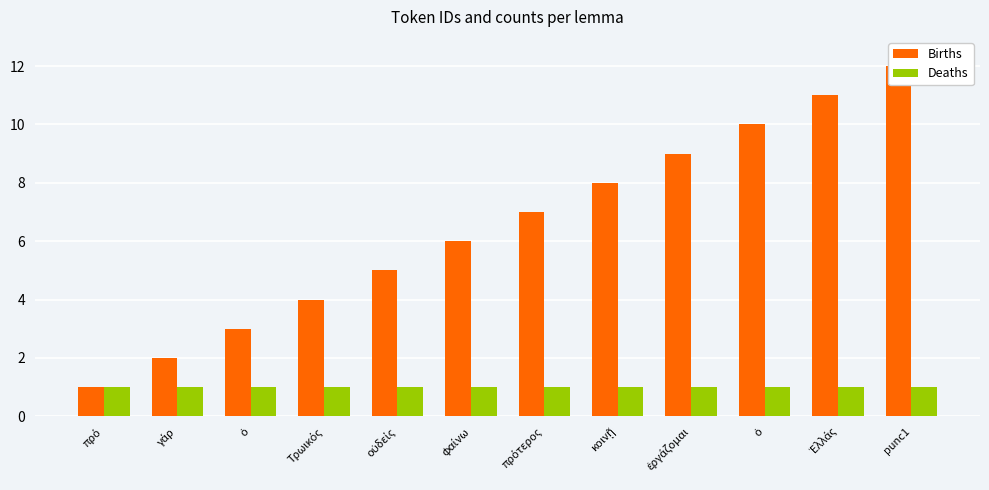

Is it true that Births equals 8 at κοινῇ?

True